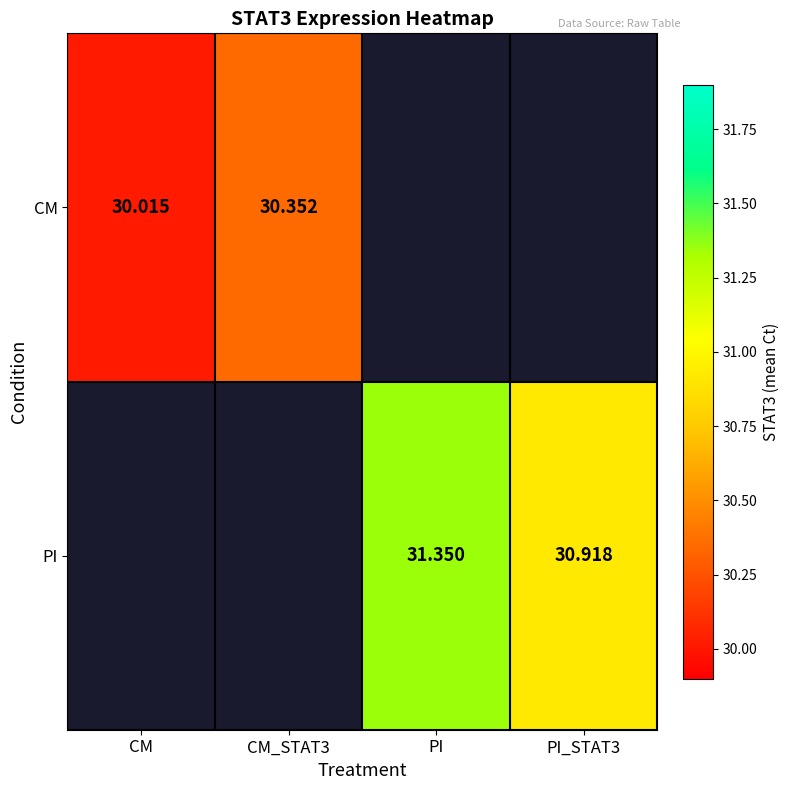

At how many categories does at least one series exceed 30?

4